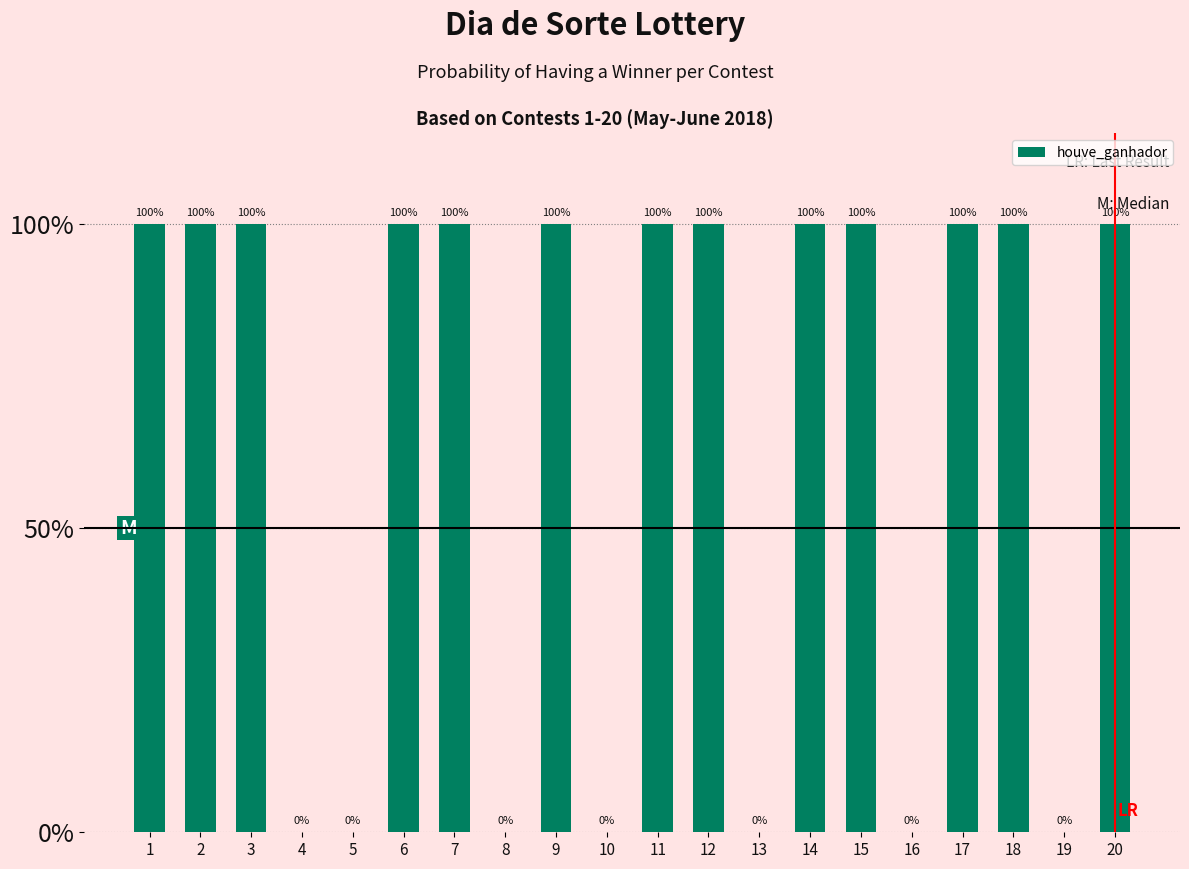

What is the value of the 17th bar from the left?

1